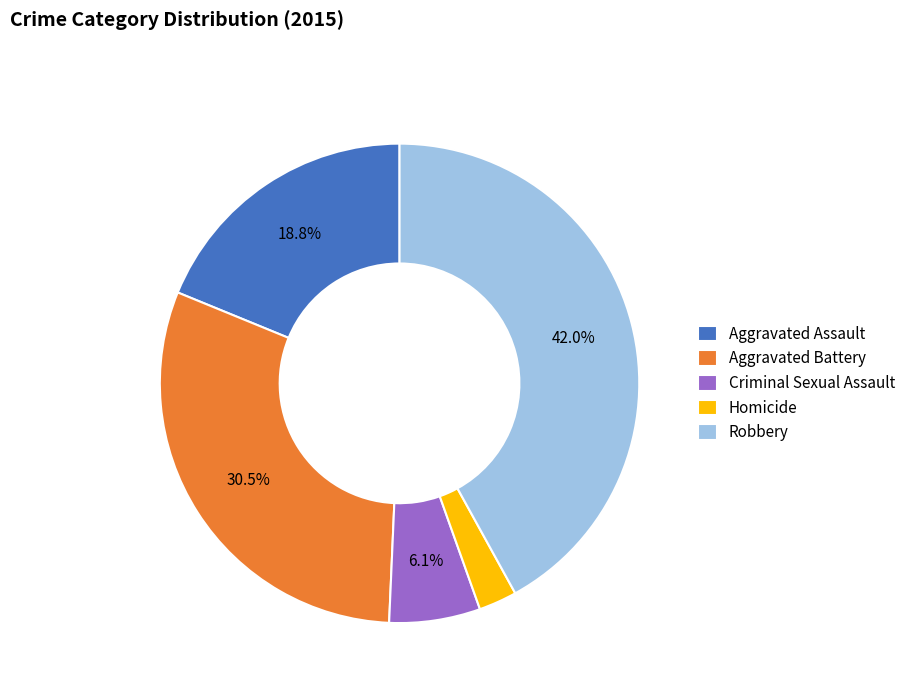

Which category has the smallest portion of the pie?

Homicide